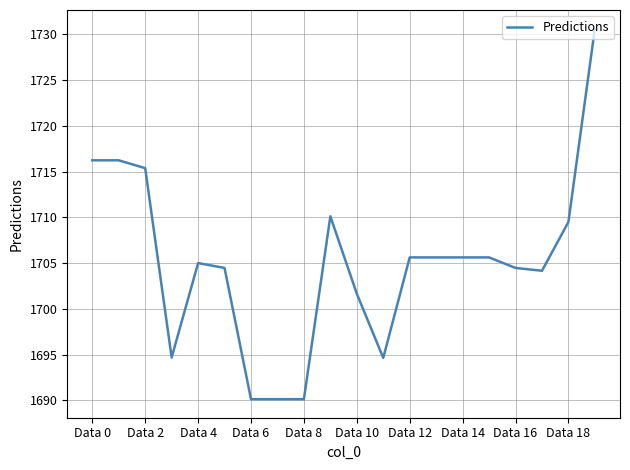

True or false: the data has more than 0 interior local peaks.

True